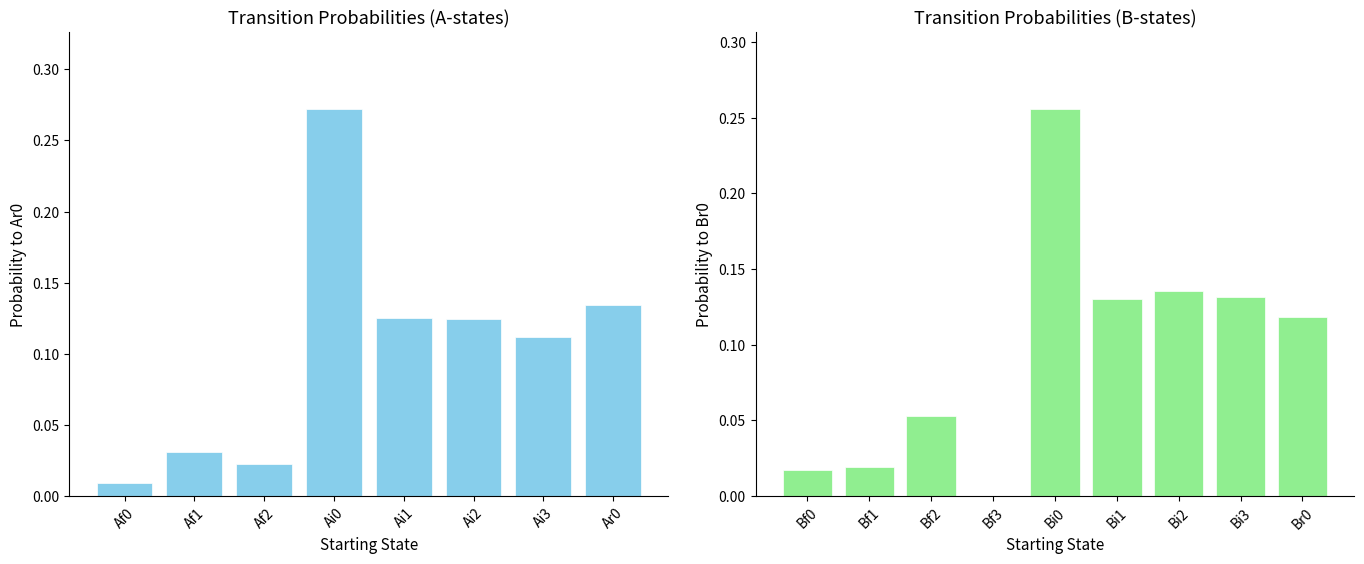

Which label corresponds to the smallest value in the chart?

Bf3